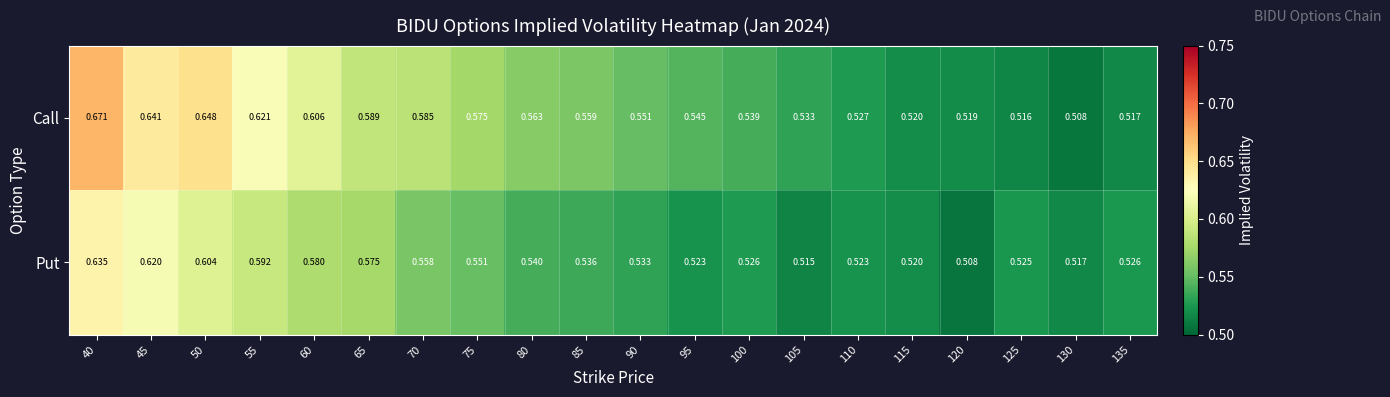

Rank the series by their maximum value, from highest to lowest.

Call, Put